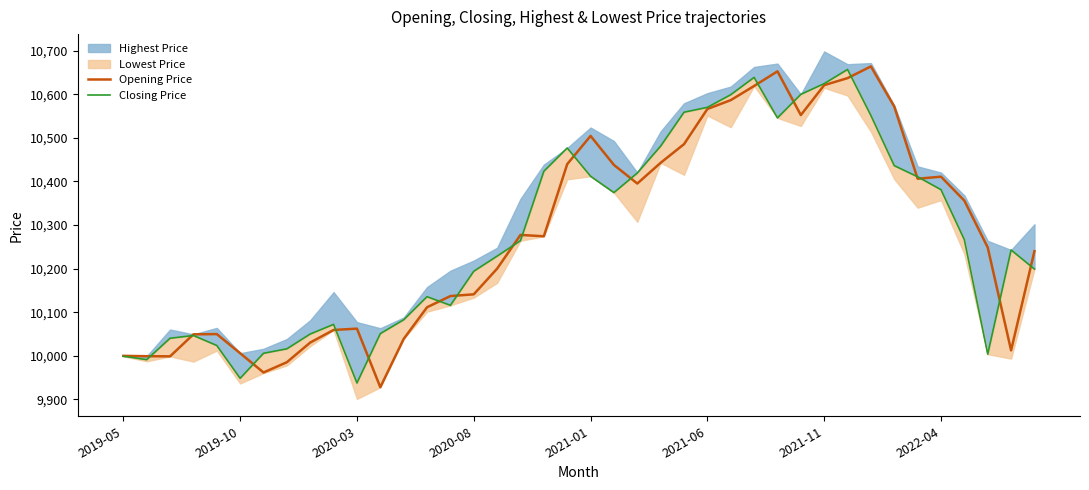

Where is Closing Price nearest to the value 10297?

36